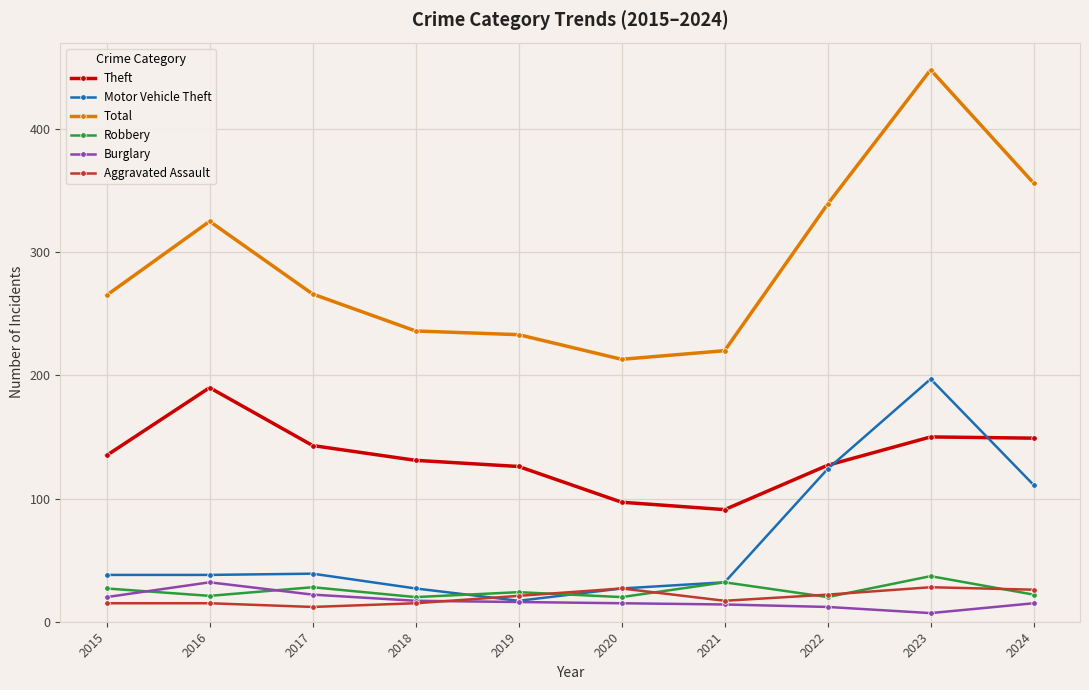

At which category does Total reach its first local peak?

2016